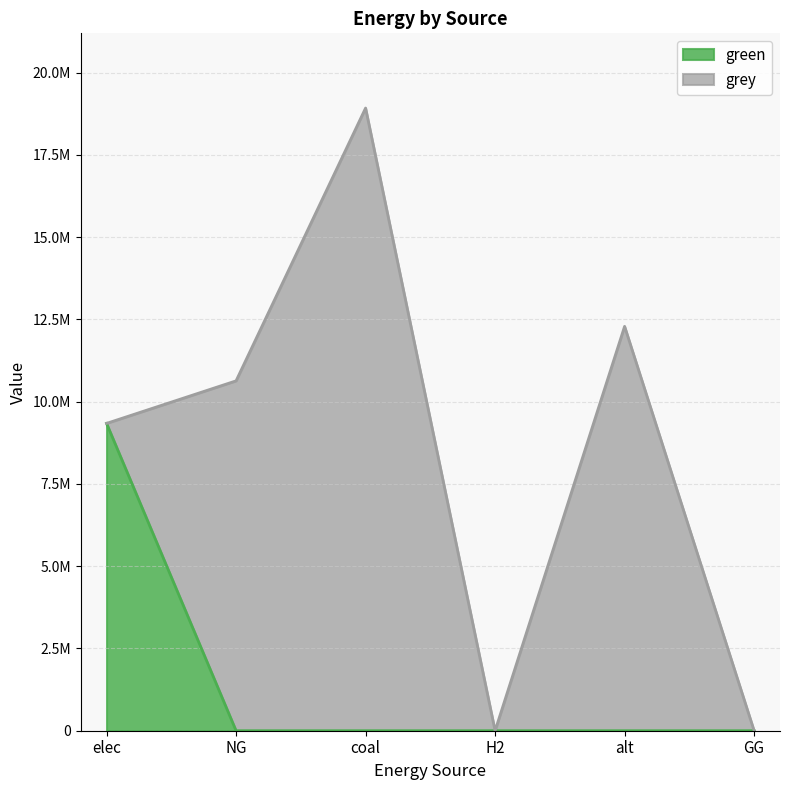

Rank the categories by value from lowest to highest.

NG, coal, H2, alt, GG, elec